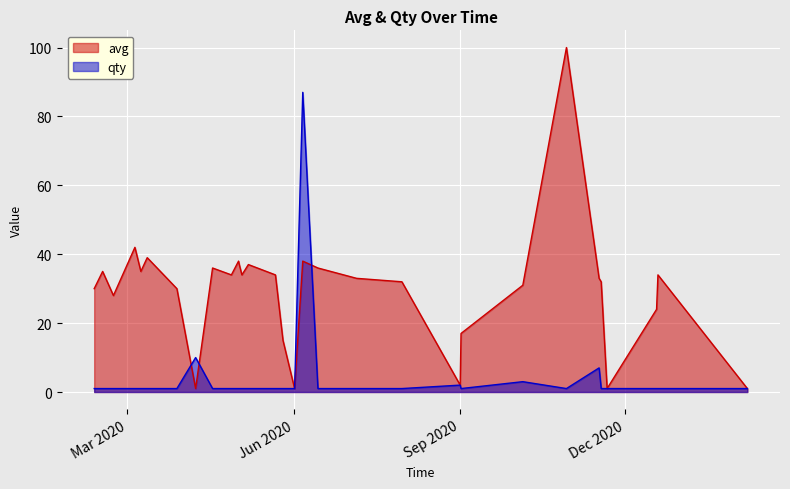

Which series has the largest total across all categories?

avg